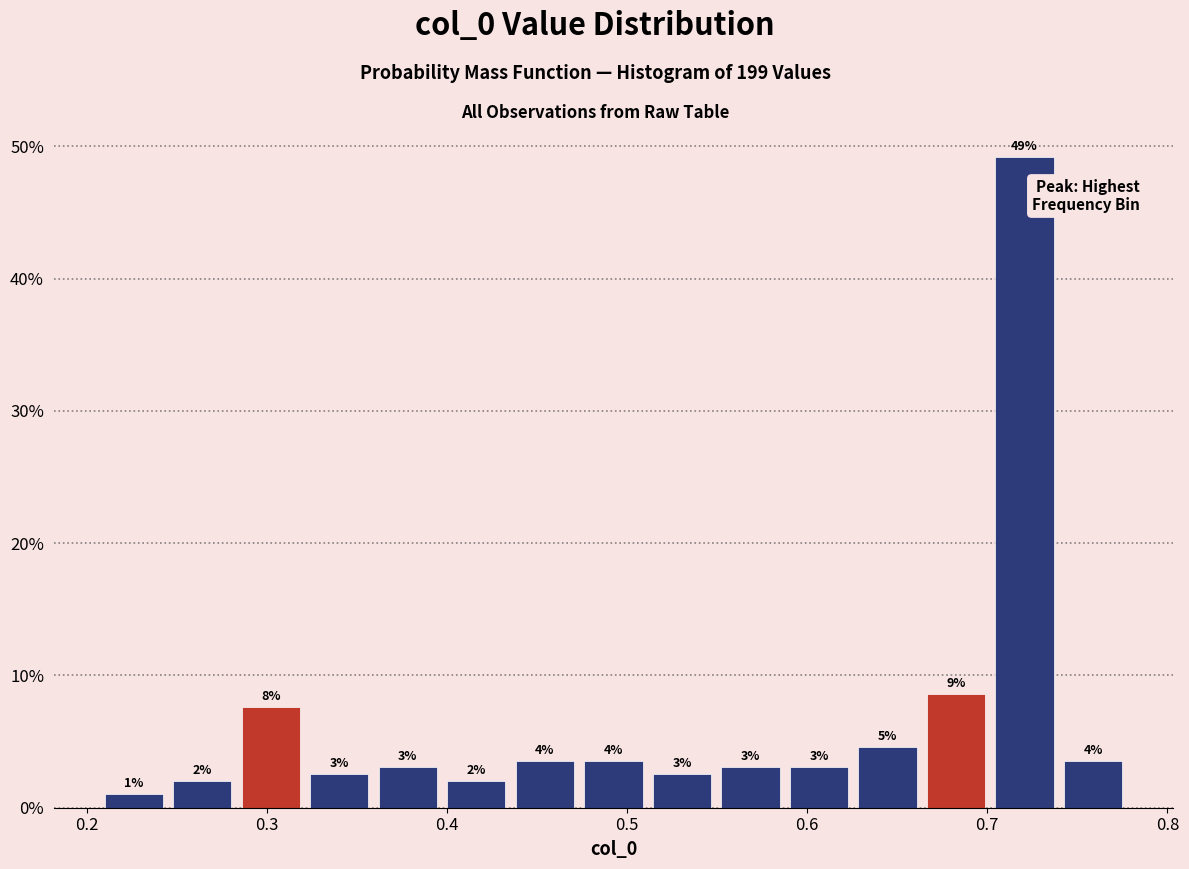

Read against the x-axis, roughly where is the centre of the tallest bar?

0.72